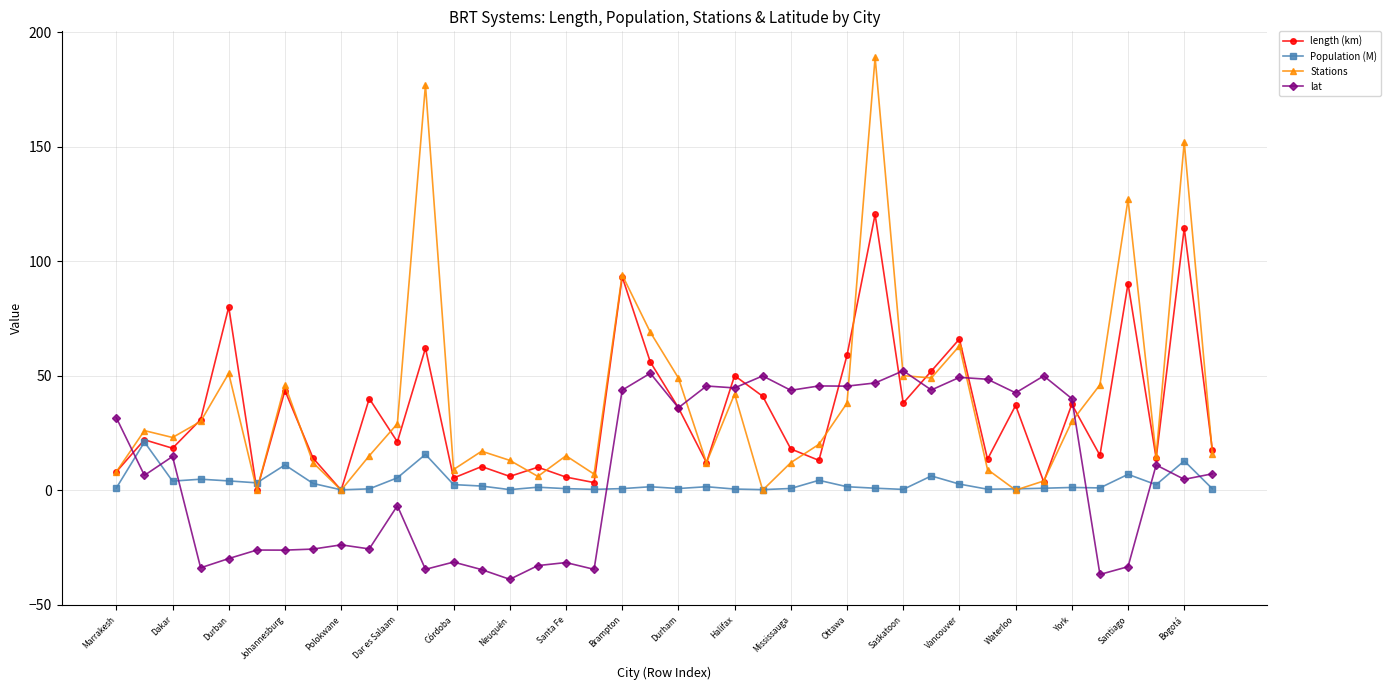

Which series has the largest range (max minus min)?

Stations